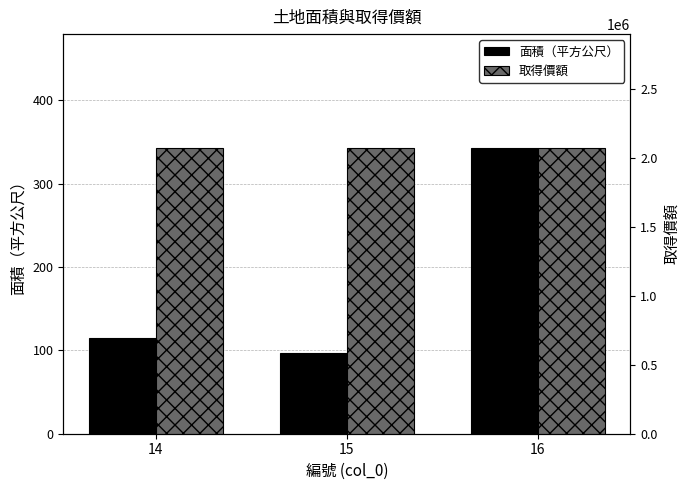

What is the total value across all series at 16?

2072675.5